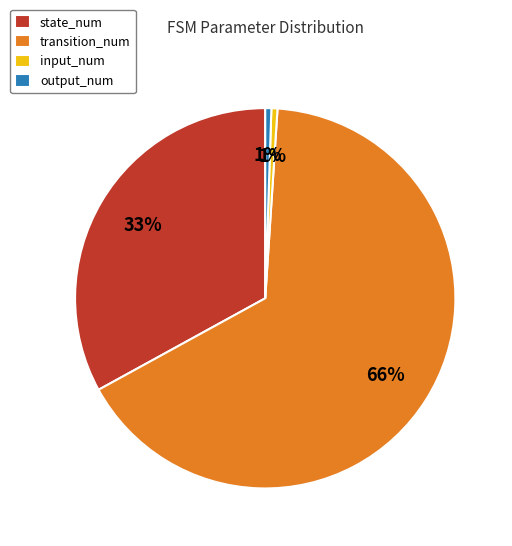

True or false: input_num accounts for 11% of the total.

False